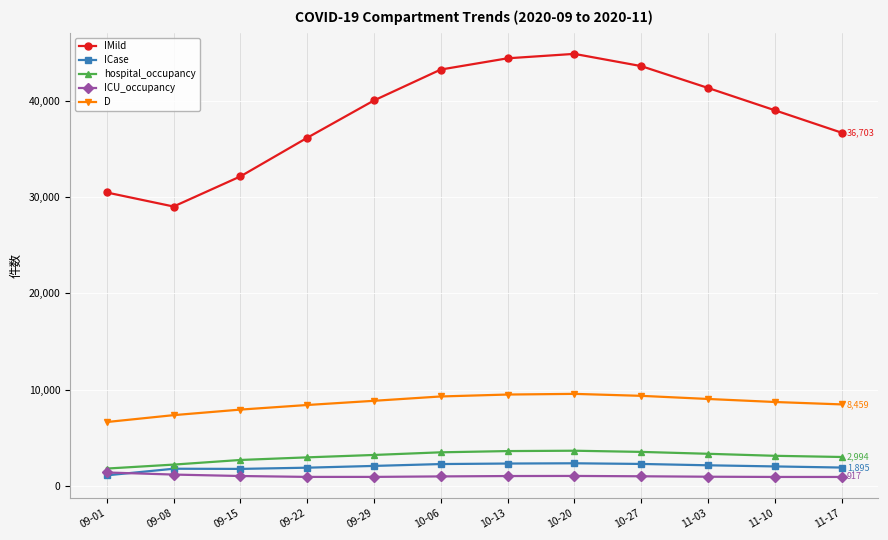

Which series has the largest range (max minus min)?

IMild